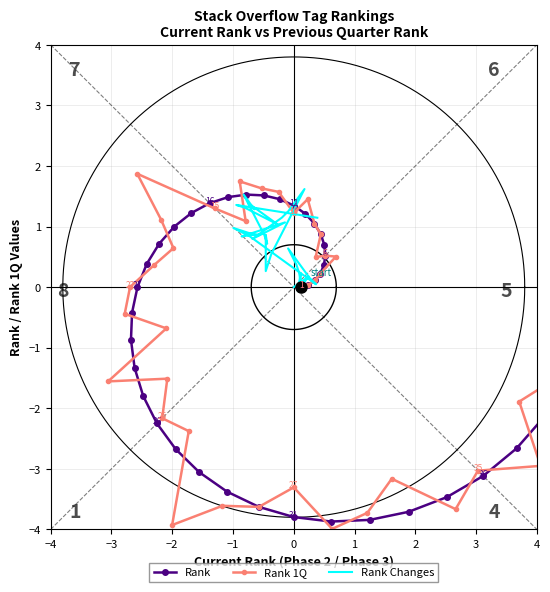

Which series ends up on top after the final intersection of Rank Changes and Rank 1Q?

Rank Changes